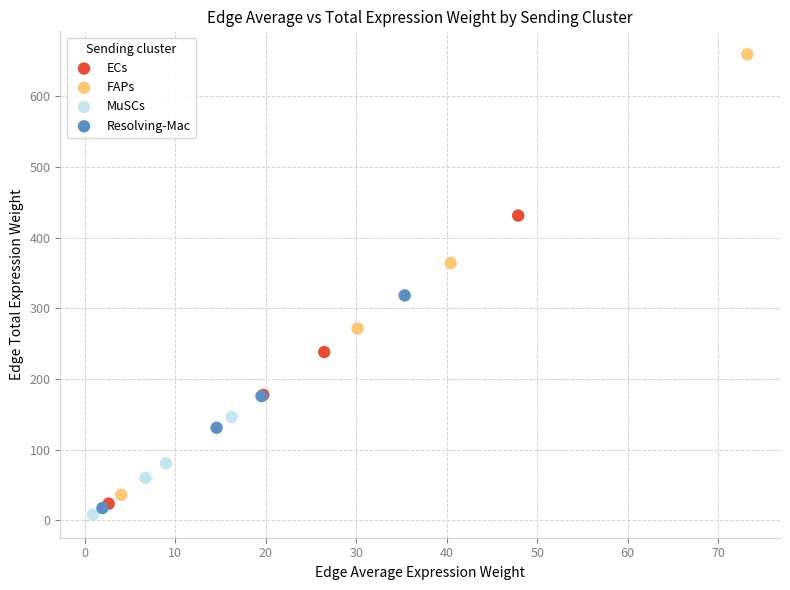

Which series has the largest Y range (max minus min)?

FAPs